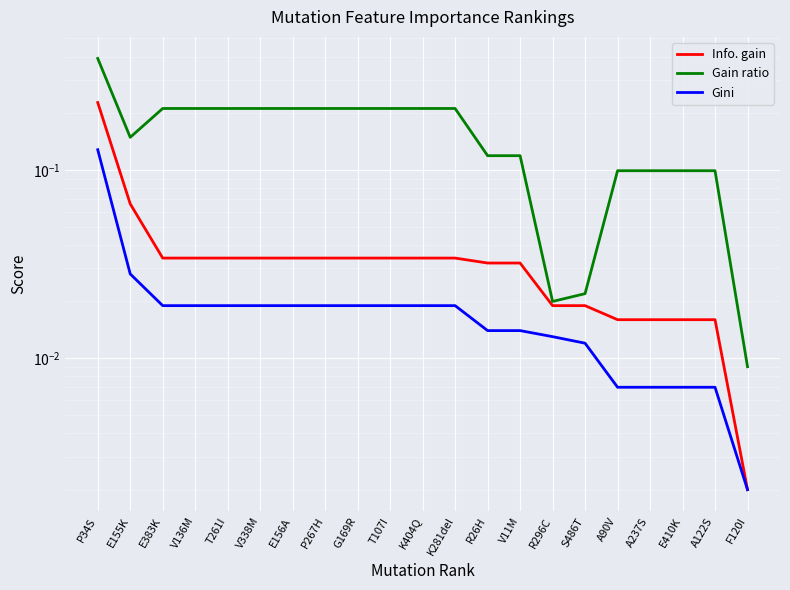

What is the difference between the second highest and second lowest values in the Info. gain series?

0.1